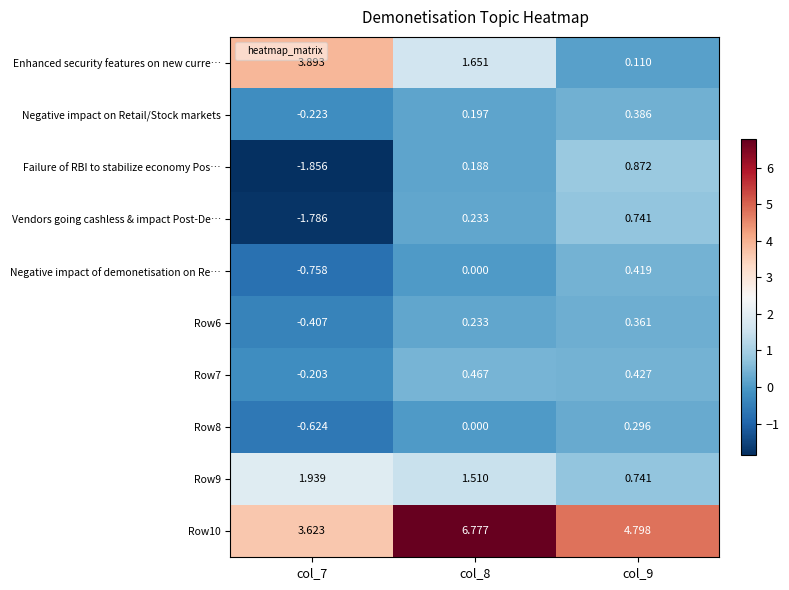

Is the value of Row9 at col_9 greater than the value of Vendors going cashless & impact Post-De… at col_8?

Yes